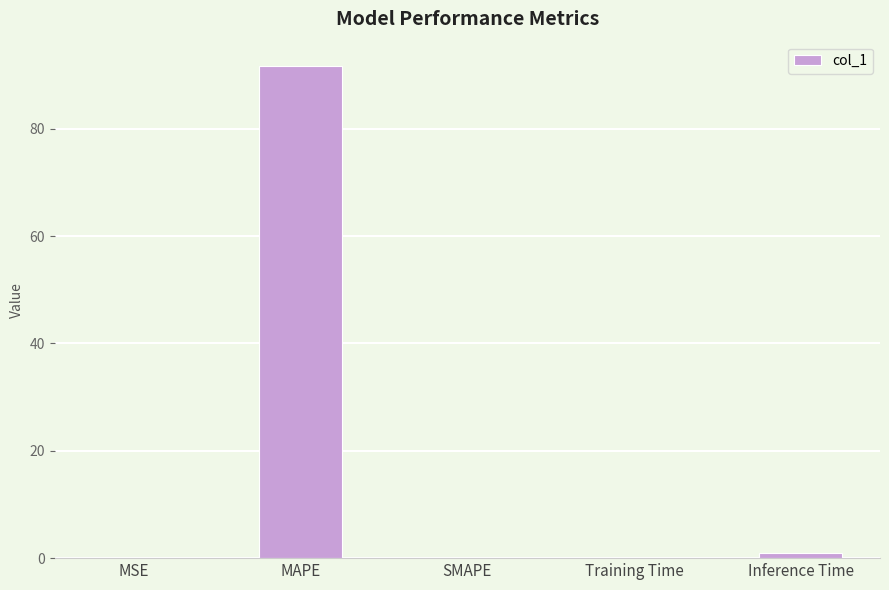

Which label corresponds to the largest value in the chart?

MAPE